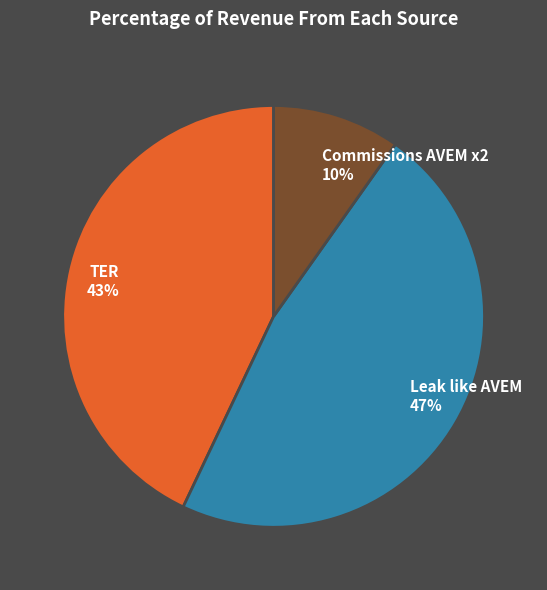

To the nearest percent, what percentage of the pie is TER?

43%